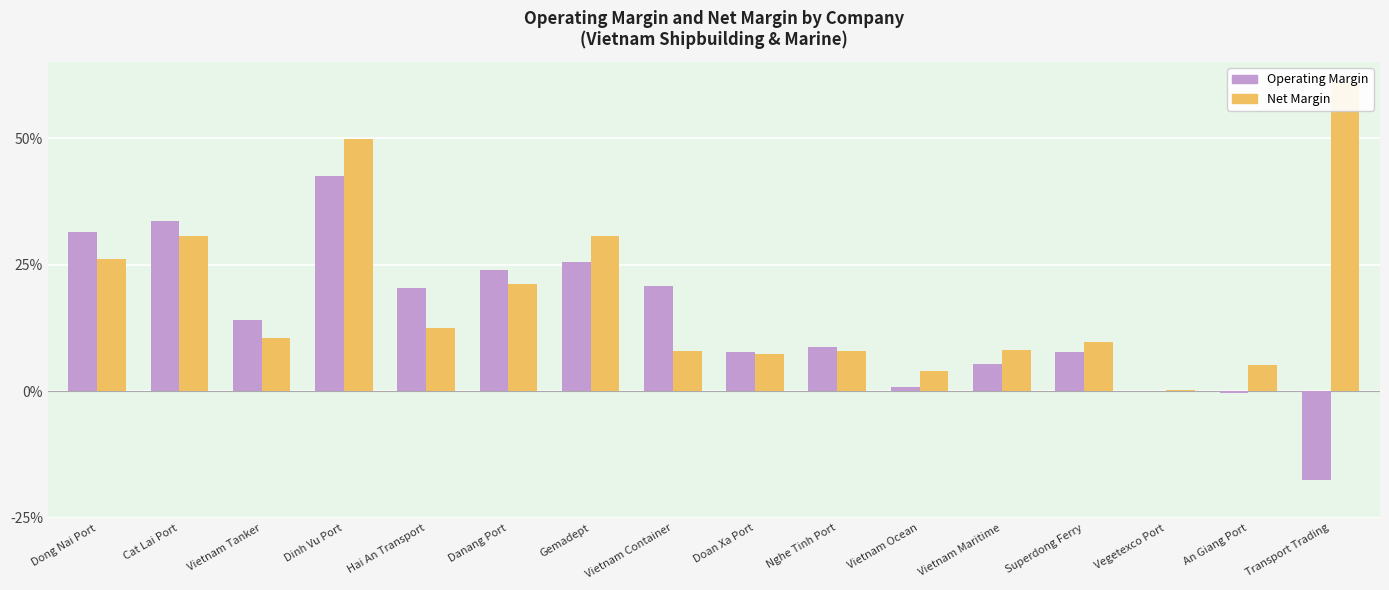

Reading right to left, what are all the values shown in this chart?

Operating Margin: Transport Trading=-0.2	An Giang Port=-0.0	Vegetexco Port=0.0	Superdong Ferry=0.1	Vietnam Maritime=0.1	Vietnam Ocean=0.0	Nghe Tinh Port=0.1	Doan Xa Port=0.1	Vietnam Container=0.2	Gemadept=0.3	Danang Port=0.2	Hai An Transport=0.2	Dinh Vu Port=0.4	Vietnam Tanker=0.1	Cat Lai Port=0.3	Dong Nai Port=0.3
Net Margin: Transport Trading=0.6	An Giang Port=0.1	Vegetexco Port=0.0	Superdong Ferry=0.1	Vietnam Maritime=0.1	Vietnam Ocean=0.0	Nghe Tinh Port=0.1	Doan Xa Port=0.1	Vietnam Container=0.1	Gemadept=0.3	Danang Port=0.2	Hai An Transport=0.1	Dinh Vu Port=0.5	Vietnam Tanker=0.1	Cat Lai Port=0.3	Dong Nai Port=0.3